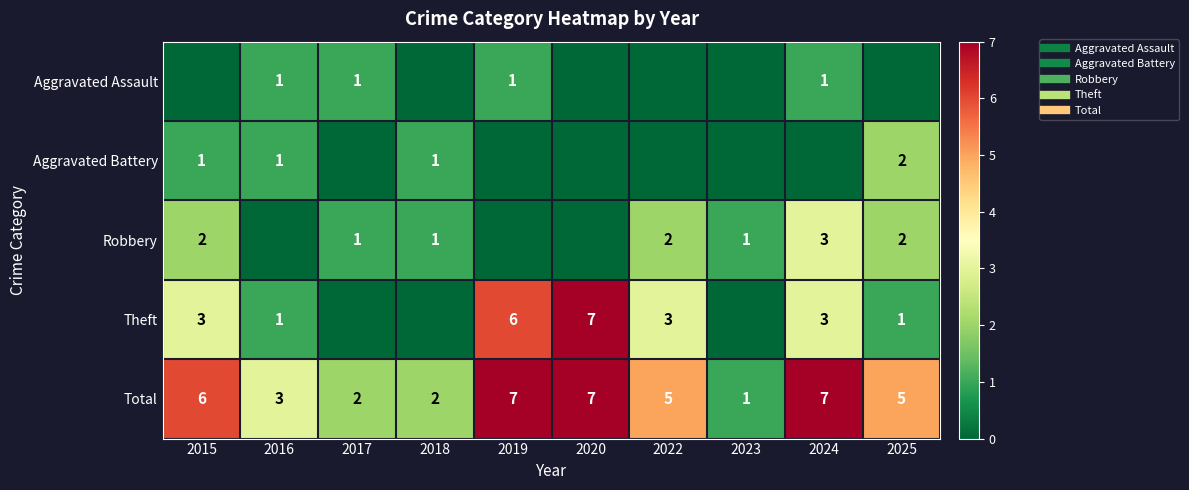

Is the value of Aggravated Assault at 2025 greater than the value of Robbery at 2015?

No